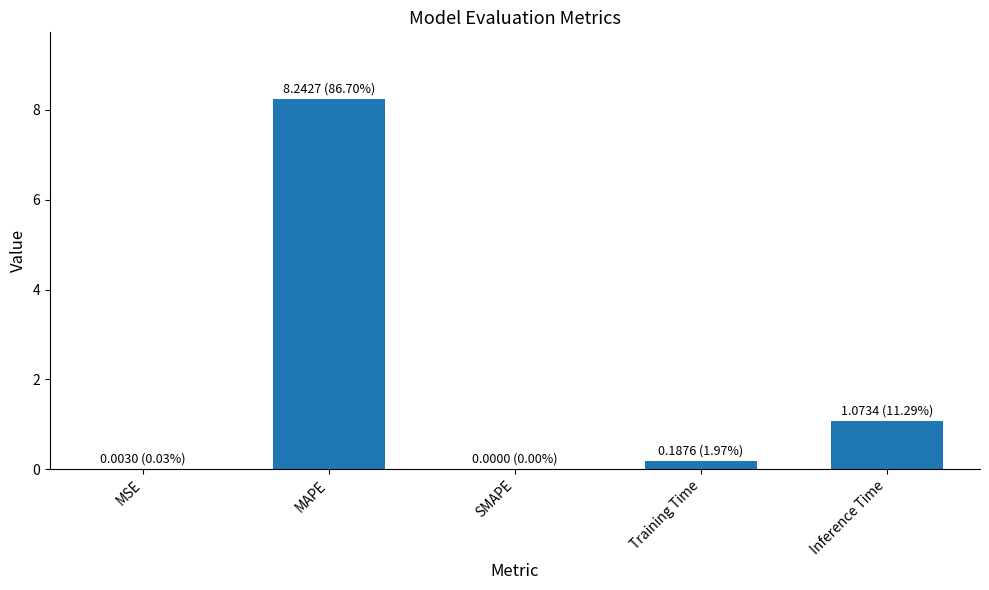

Which category has the highest value across all series?

MAPE